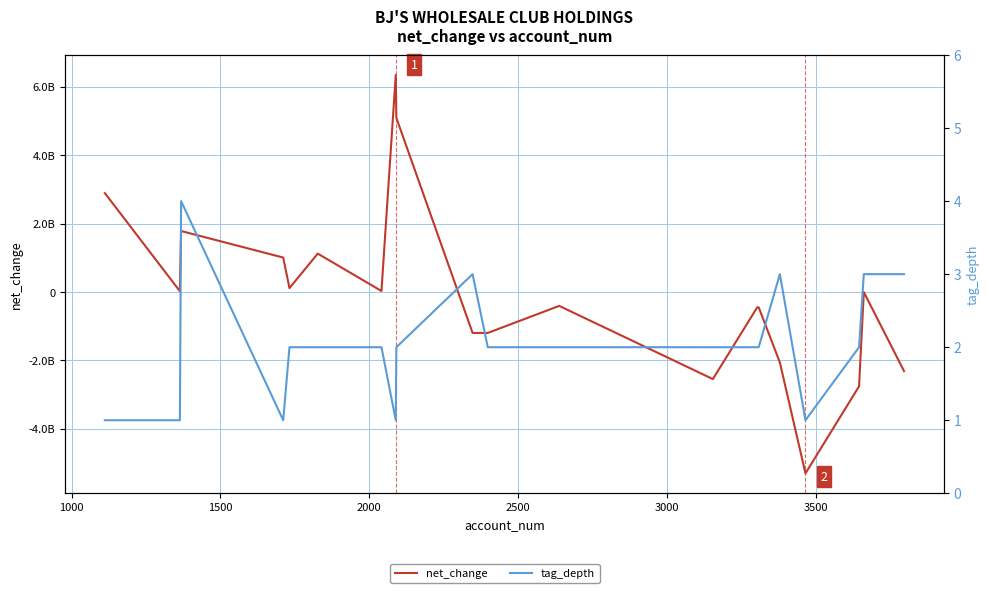

Rank the series by their average value, from lowest to highest.

net_change, tag_depth